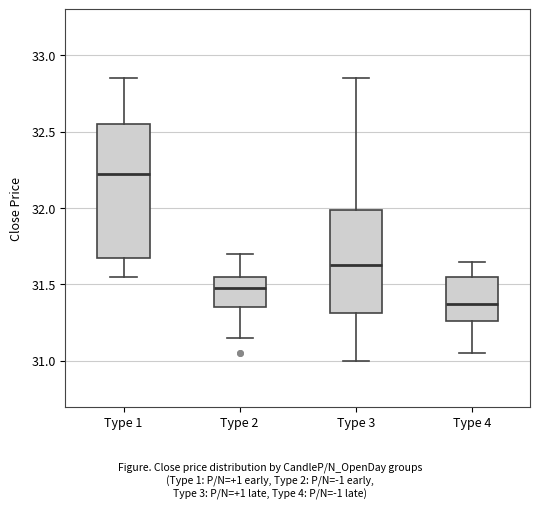

Reading left to right, read every box against the y-axis: the position of its median line, the range the box covers, and the ends of its whiskers. The values are not printed on the chart, so give them approximately, as read against the axis.

Type 1: median 32.25, box 31.70 to 32.55, whiskers 31.55 to 32.85
Type 2: median 31.50, box 31.35 to 31.55, whiskers 31.15 to 31.70
Type 3: median 31.65, box 31.30 to 32.00, whiskers 31.00 to 32.85
Type 4: median 31.40, box 31.25 to 31.55, whiskers 31.05 to 31.65